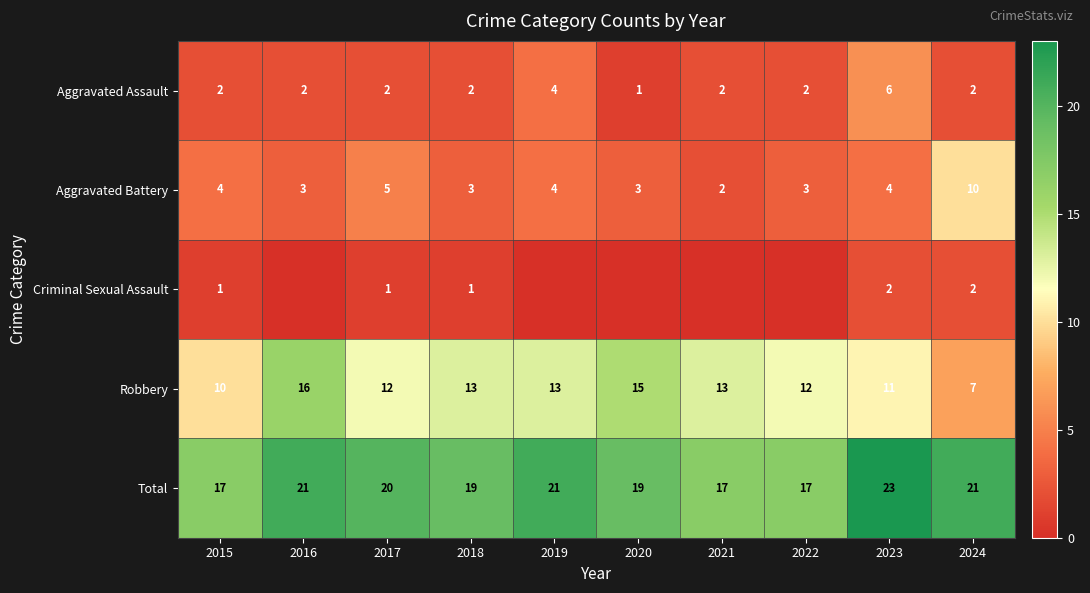

What is the difference between the Robbery values at 2016 and 2017?

4